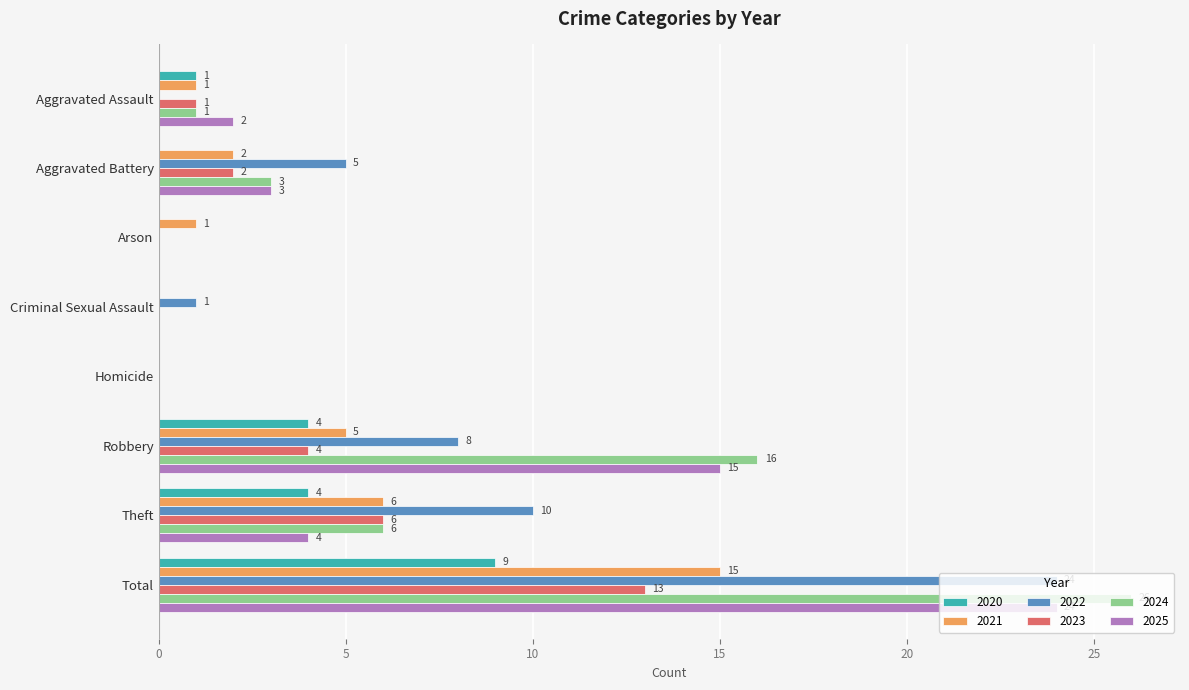

Which series has the largest range (max minus min)?

2024